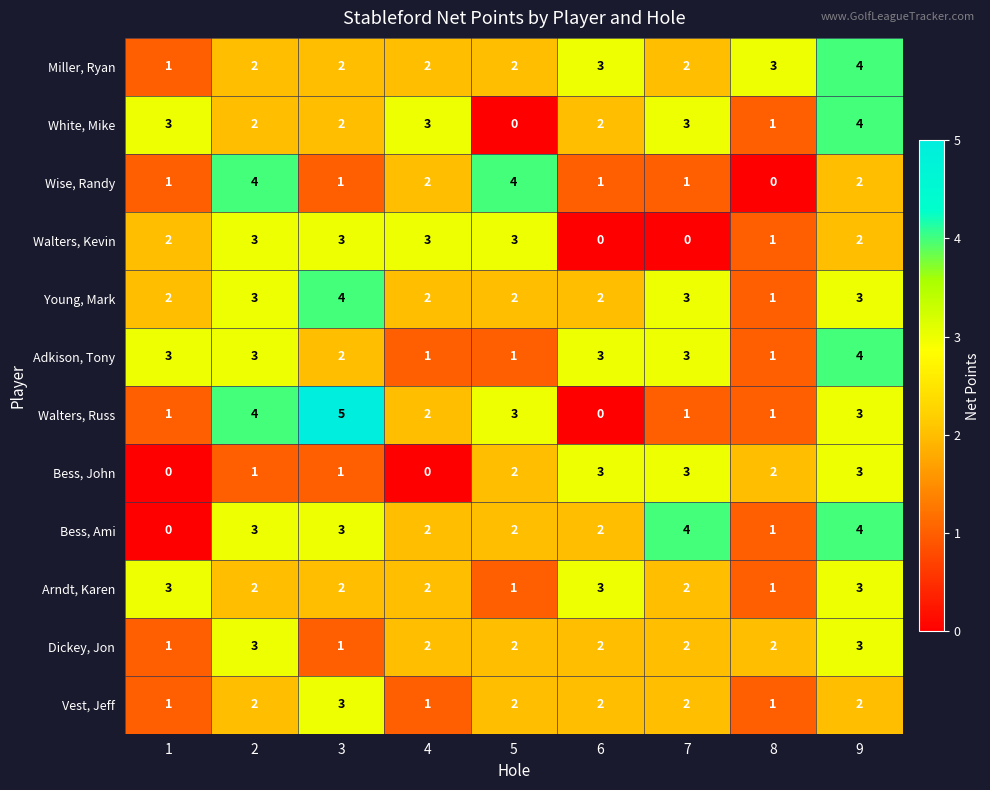

What is the difference between the maximum and minimum values in the Walters, Russ series?

5